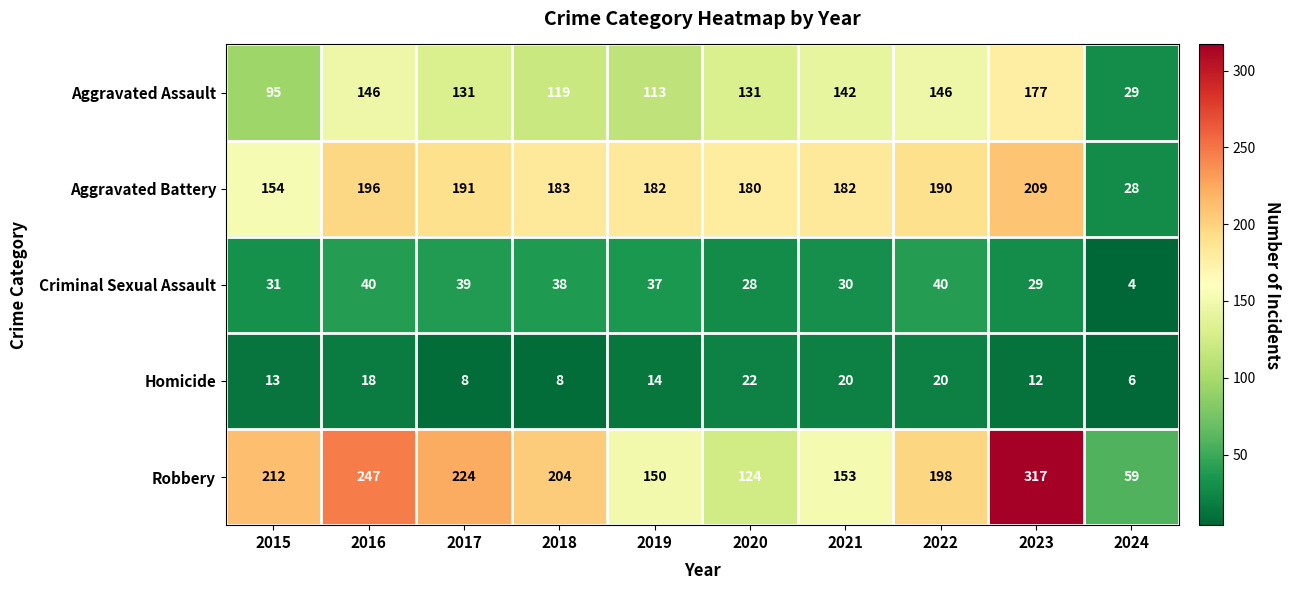

What value does the Aggravated Assault series have at 2017, to the nearest 50?

150